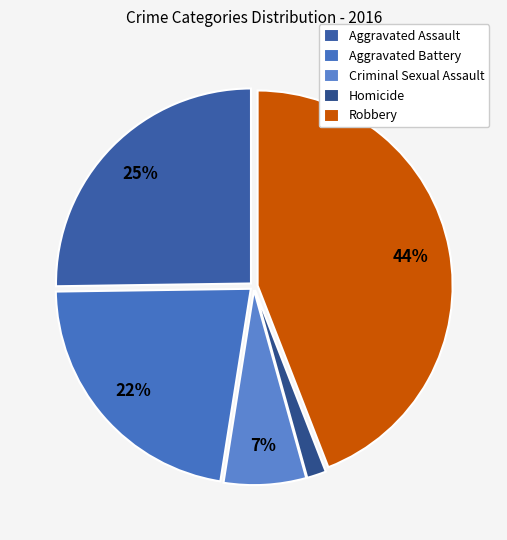

How much of the chart is everything except Homicide?

98.4%